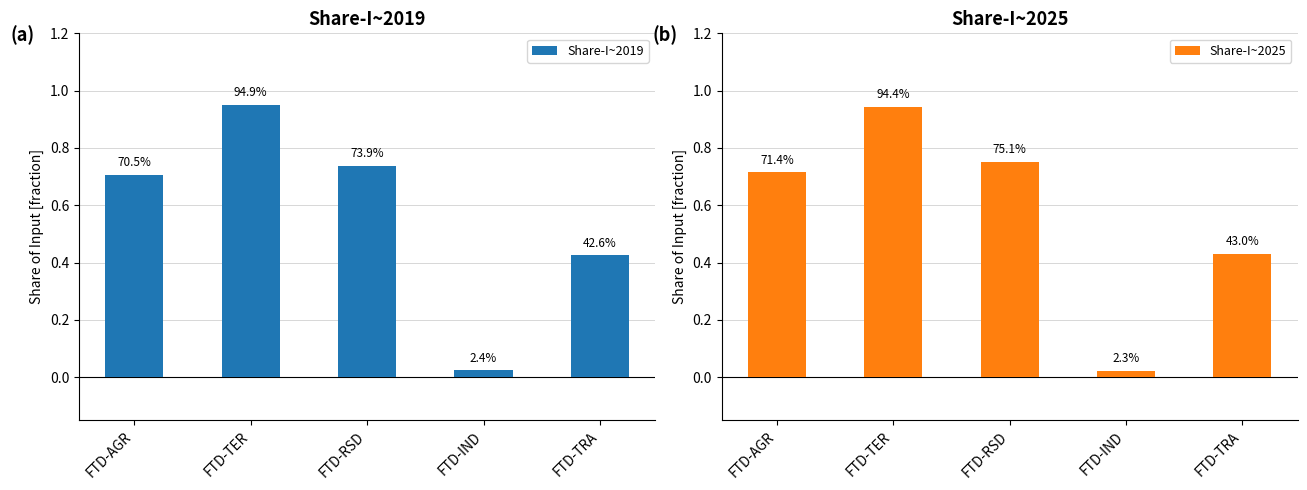

Which series changed the most between FTD-TER and FTD-RSD?

Share-I~2019